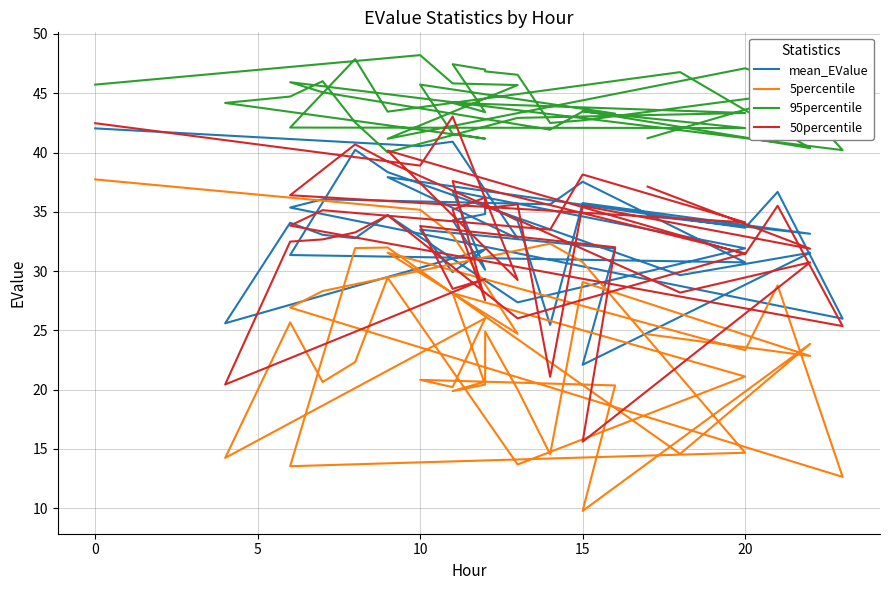

How many data points in 50percentile are less than 33?

17